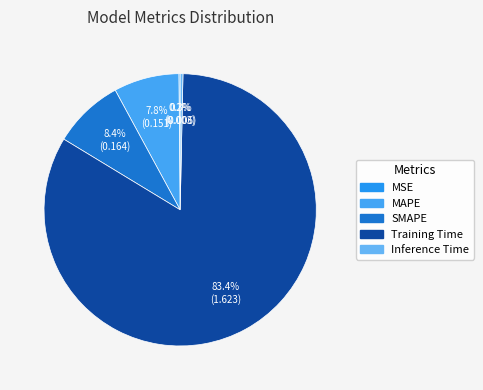

Count the number of slices in the pie.

5